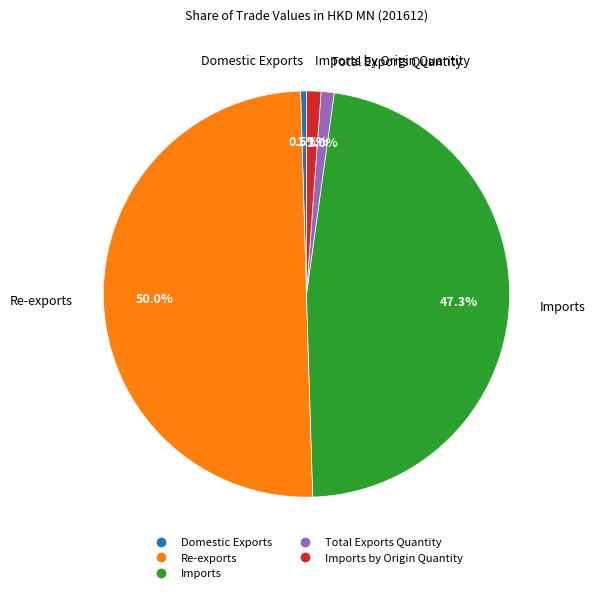

Count the number of slices in the pie.

5